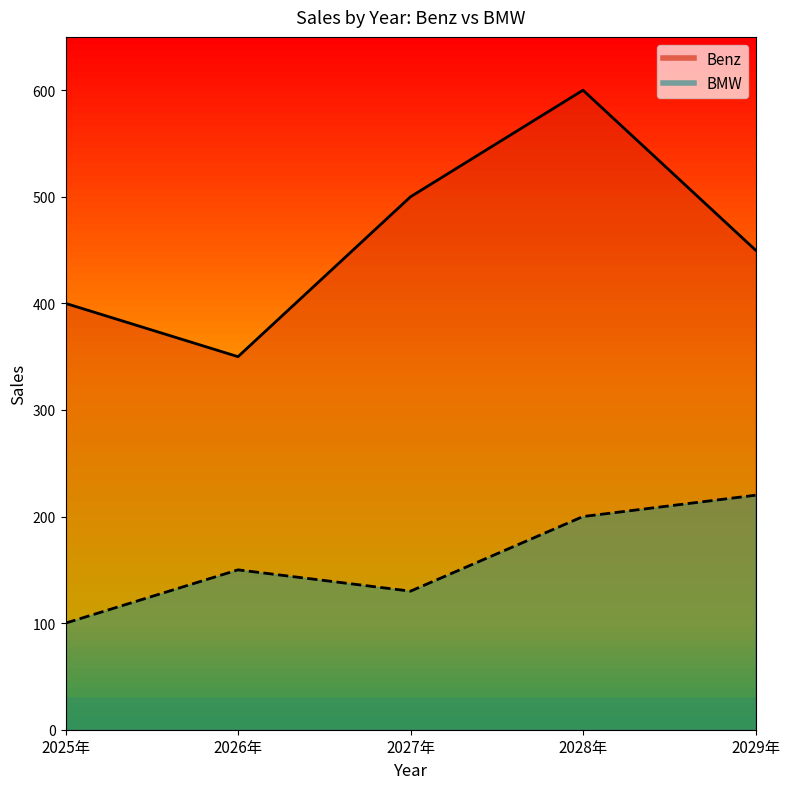

Which has a higher value, 2025年 or 2026年?

2025年